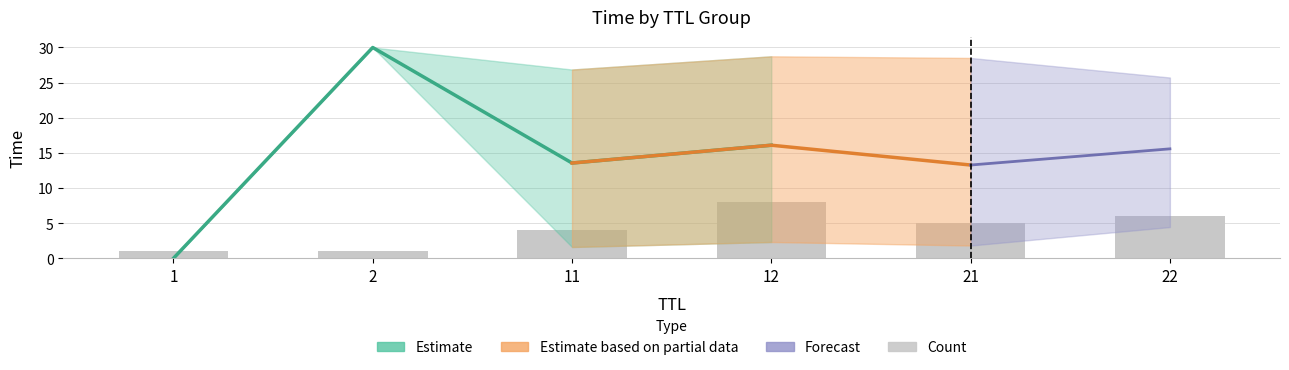

Are the bars horizontal?

No